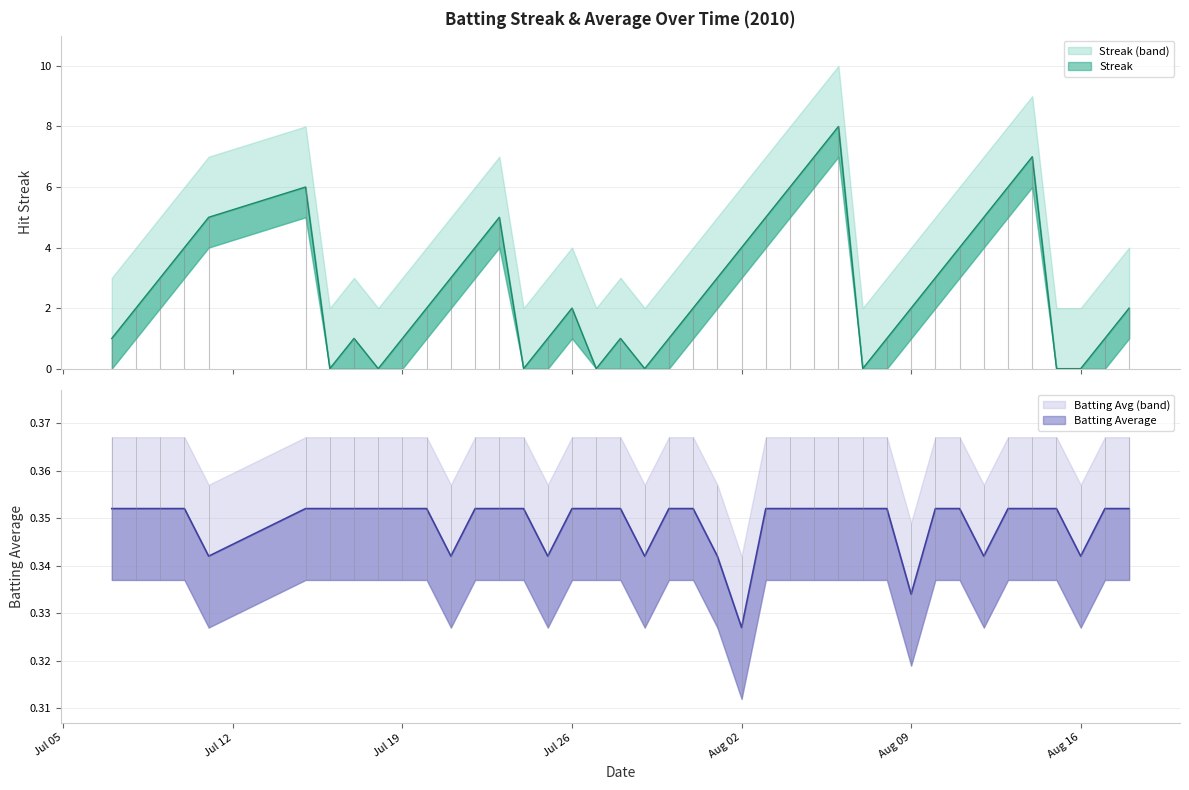

True or false: Batting Average1 has more than 2 interior local peaks.

False